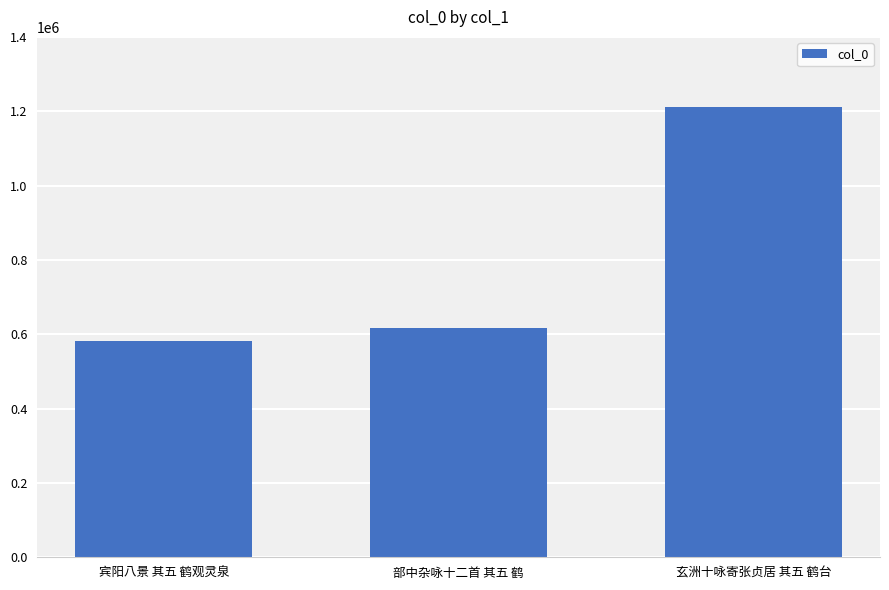

What is the greatest value displayed?

1210536